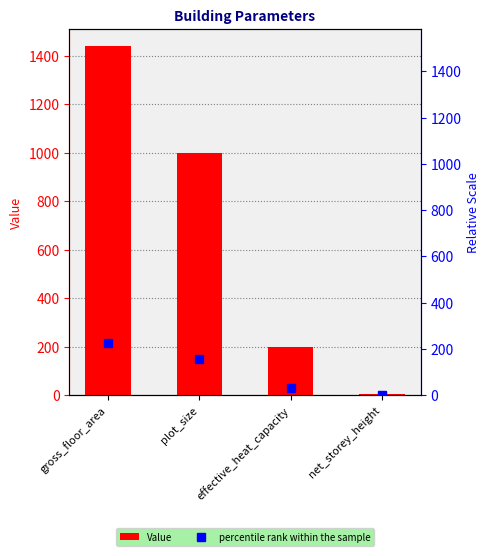

Which category has the highest value across all series?

gross_floor_area